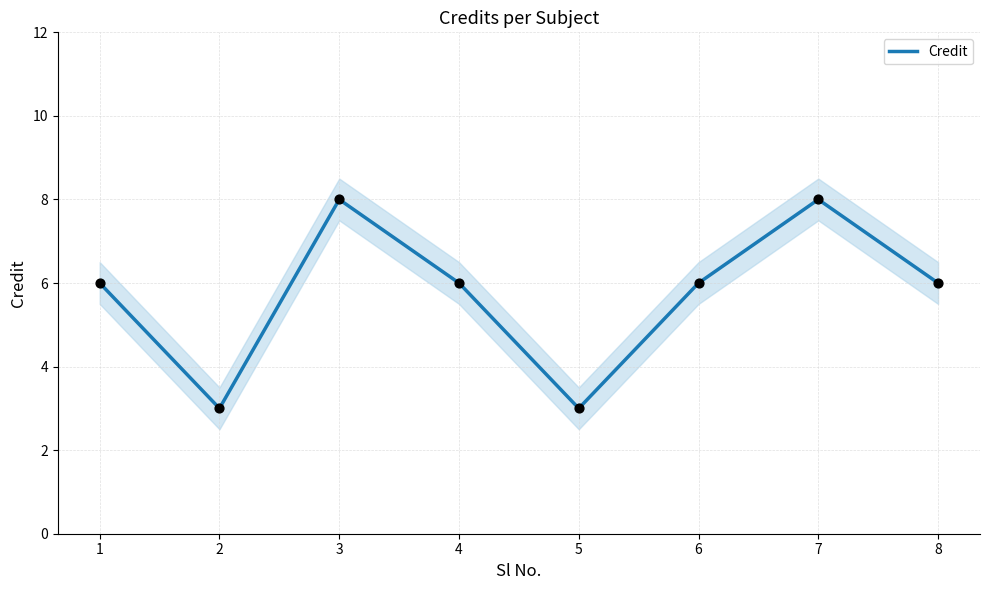

Which has a higher value, 4 or 8?

4